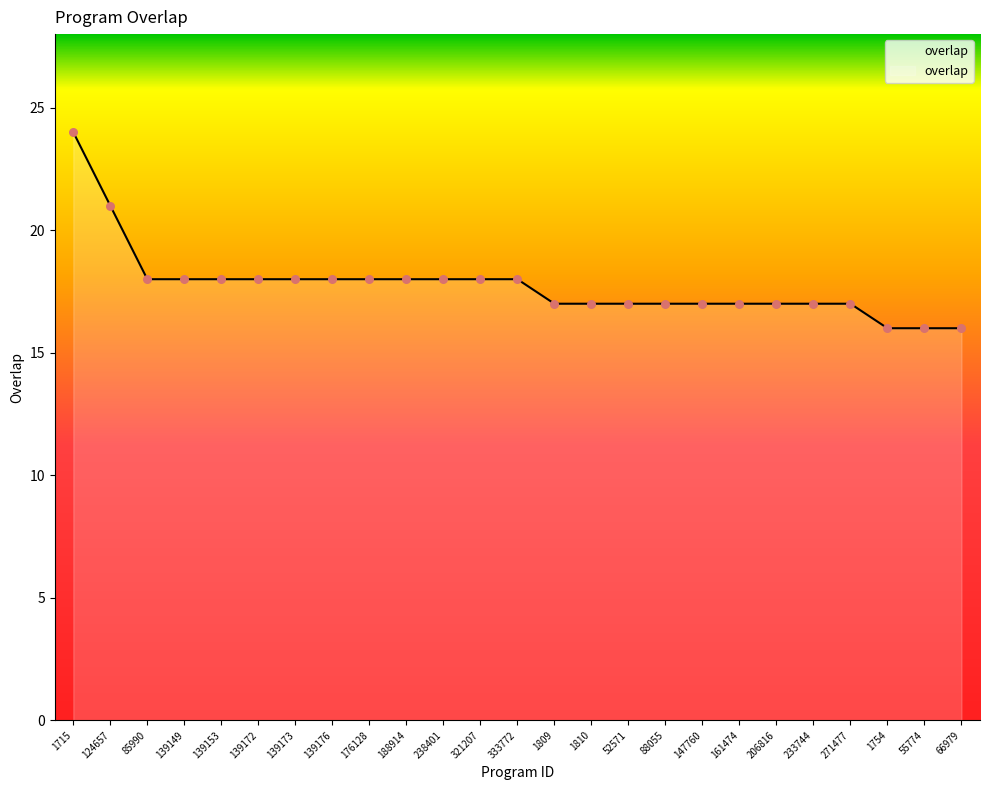

Approximately how many times larger is the value at 124657 compared to 85990?

1.2